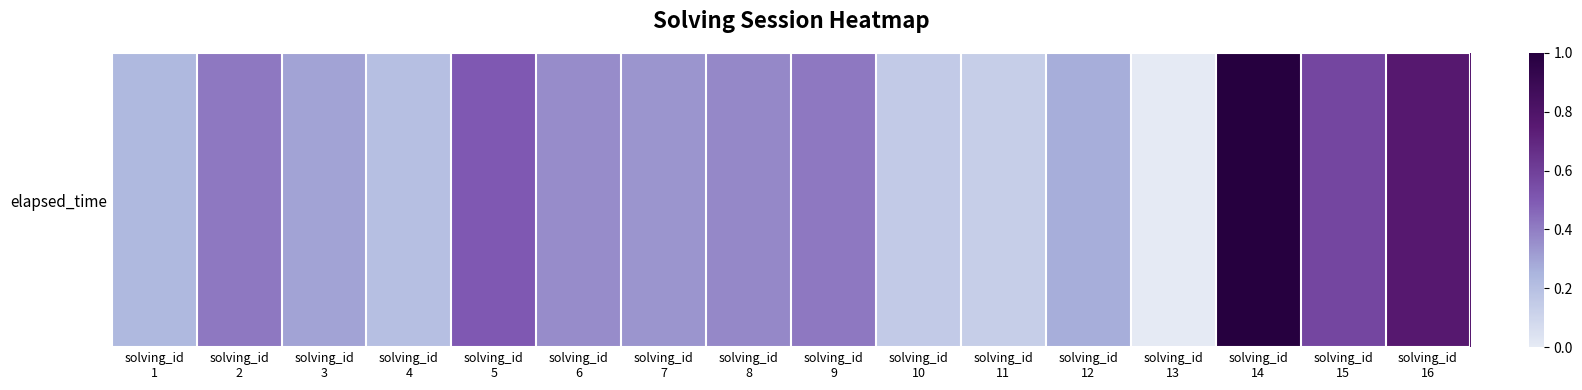

What is the difference between the maximum and second lowest values?

0.9